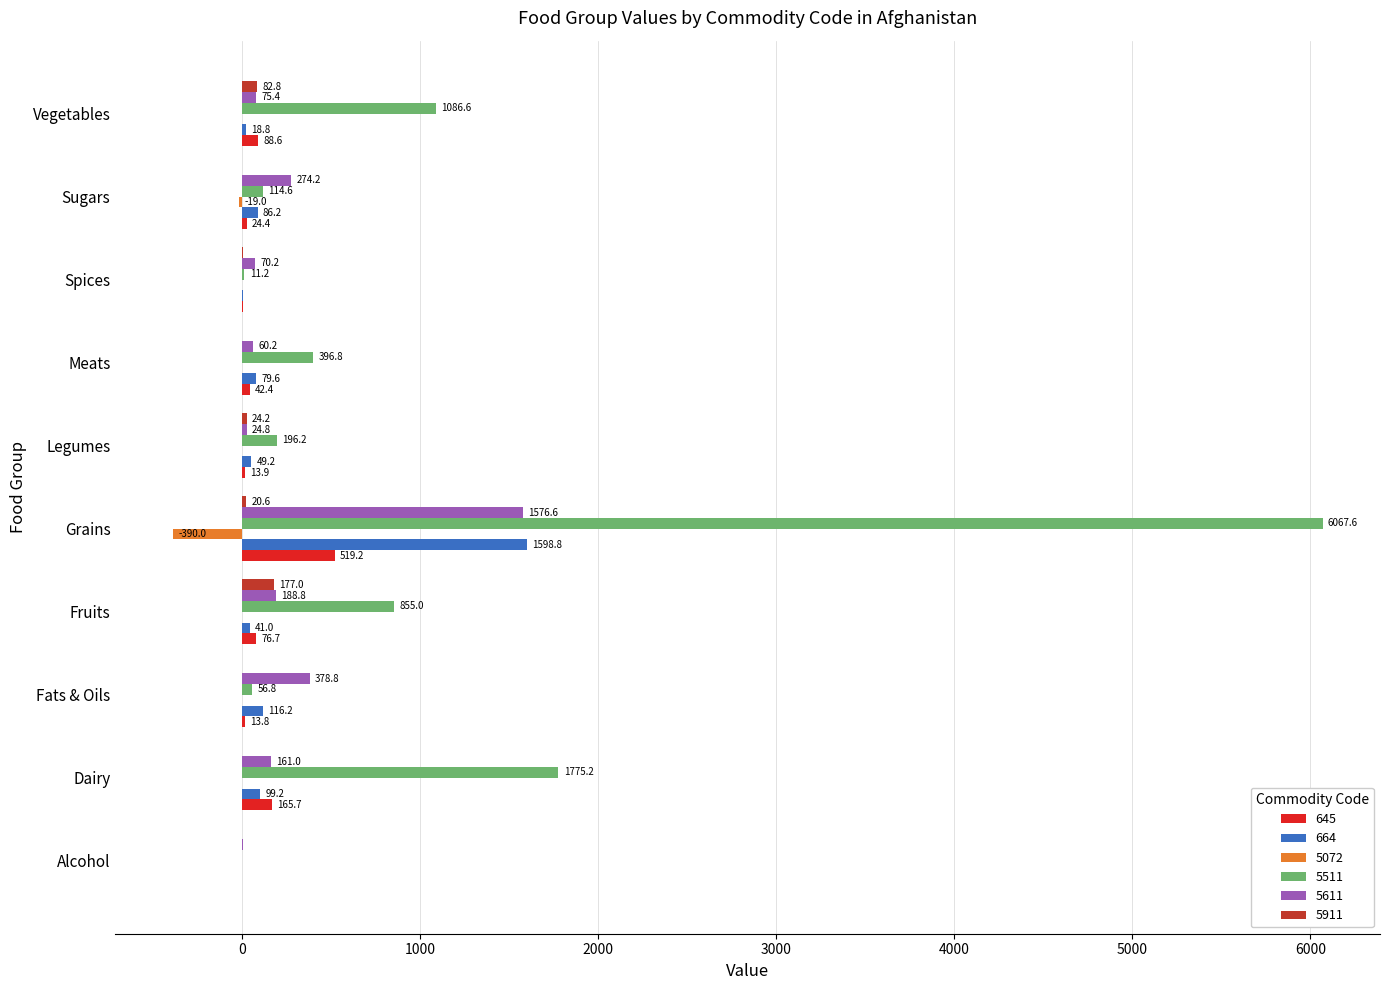

Which series changed the most between Fruits and Sugars?

5511